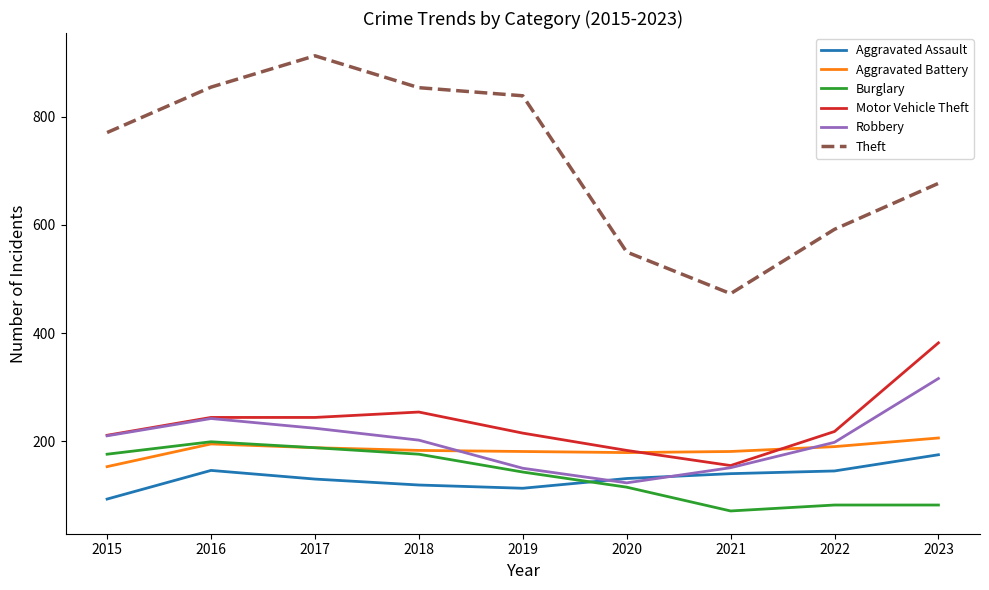

True or false: Theft has a value of 1297 at 2018.

False